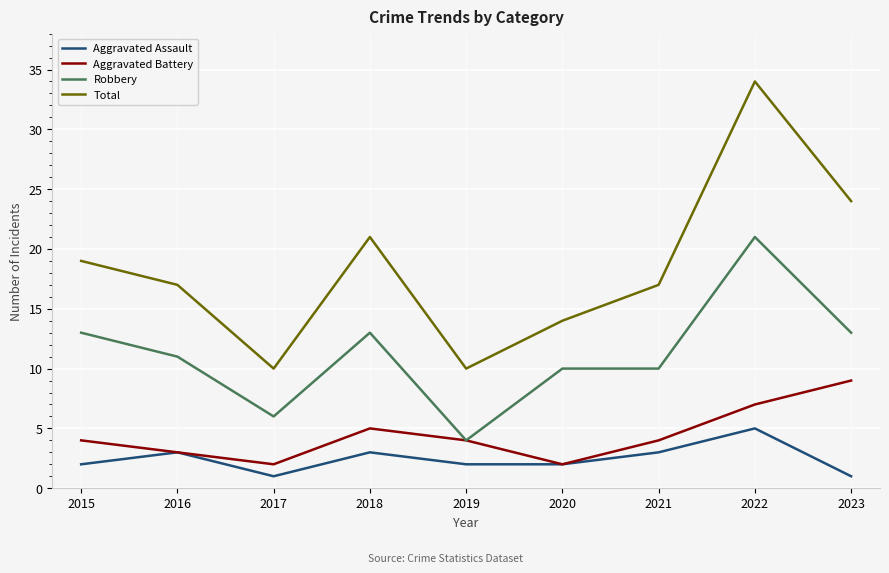

Is the value of Robbery at 2016 greater than the value of Aggravated Assault at 2021?

Yes